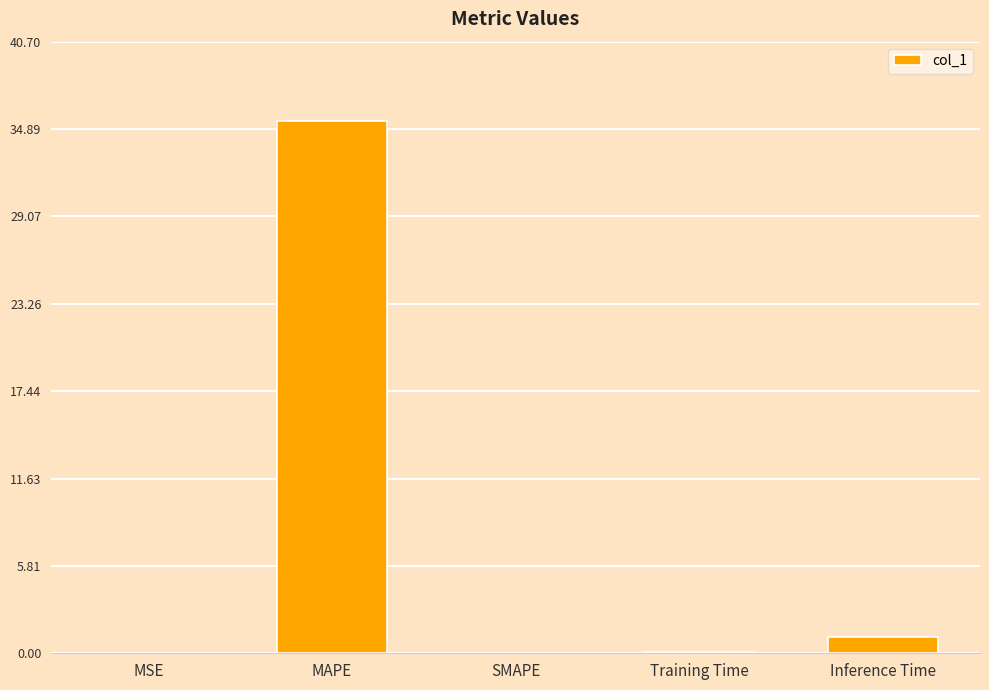

What is the sum of all values?

36.6